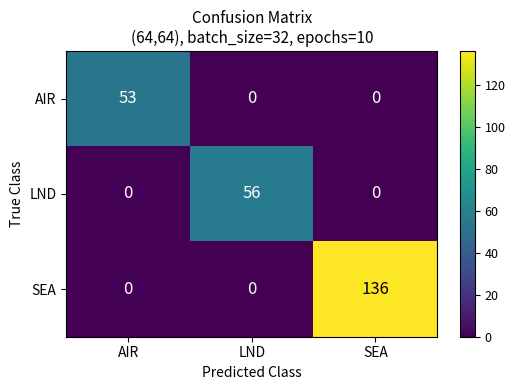

Is it true that LND equals 0 at SEA?

True